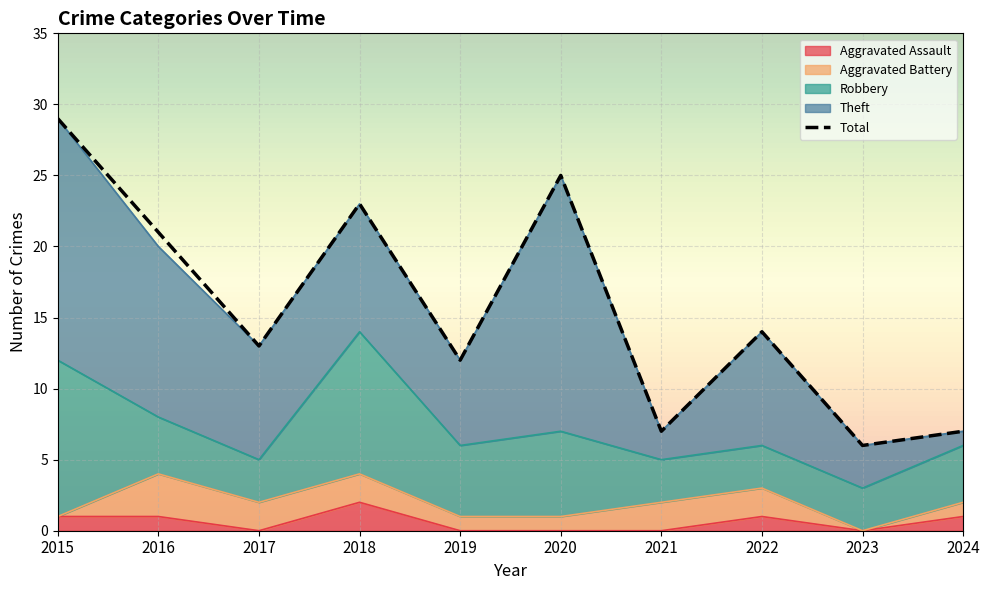

Reading left to right, list all the values displayed in this chart.

Aggravated Assault: 1	1	0	2	0	0	0	1	0	1
Aggravated Battery: 0	3	2	2	1	1	2	2	0	1
Robbery: 11	4	3	10	5	6	3	3	3	4
Theft: 17	12	8	9	6	18	2	8	3	1
Total: 29	21	13	23	12	25	7	14	6	7